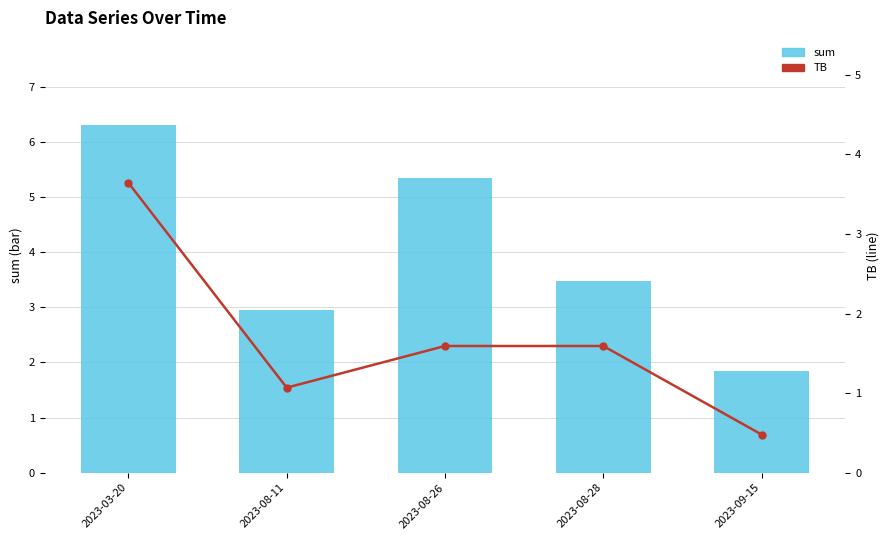

How many data points in sum are above 3?

3